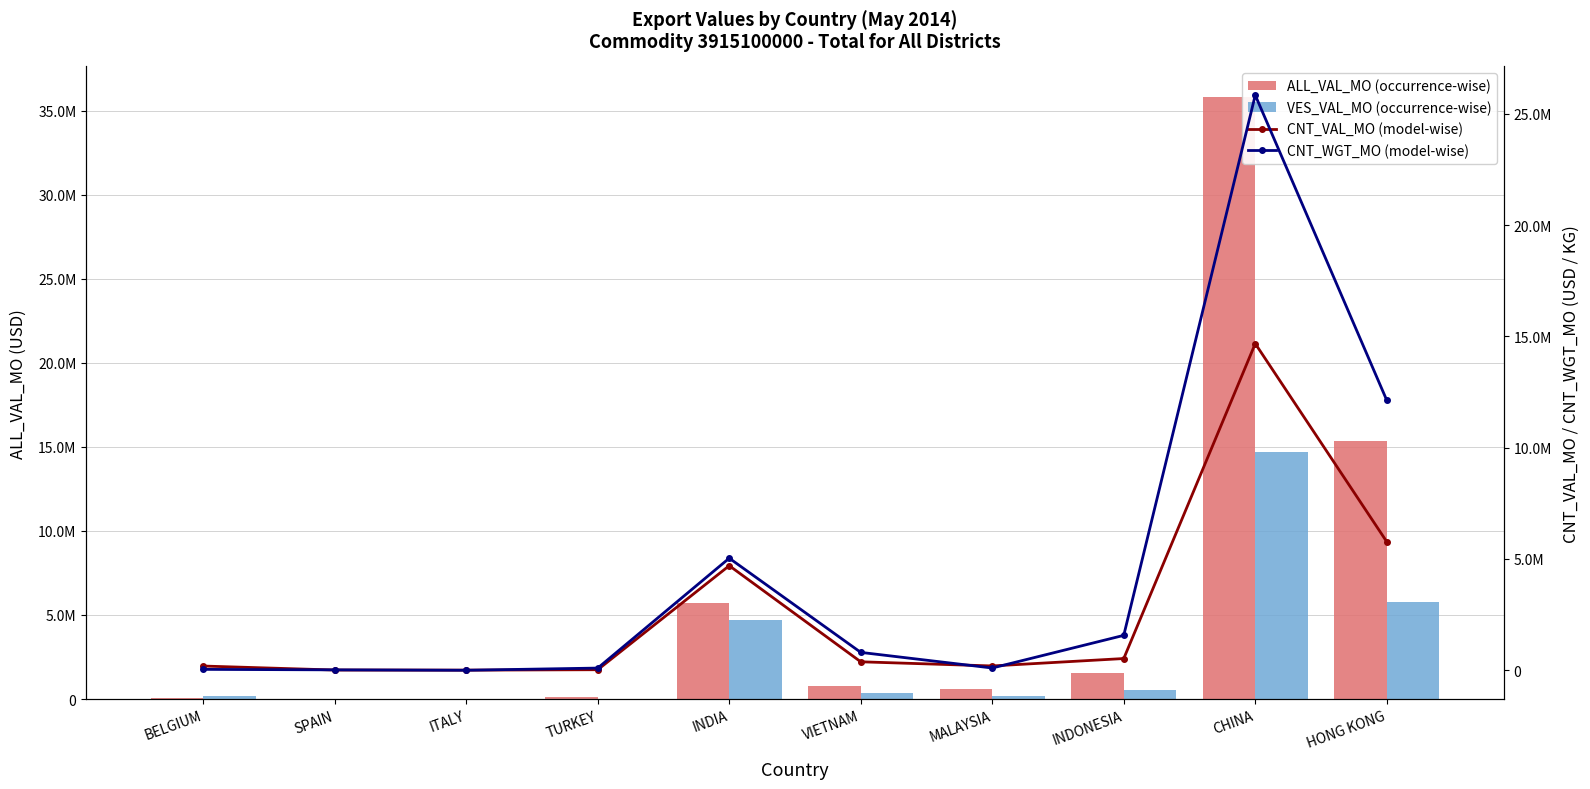

What is the approximate value of CNT_WGT_MO (model-wise) at SPAIN?

18172